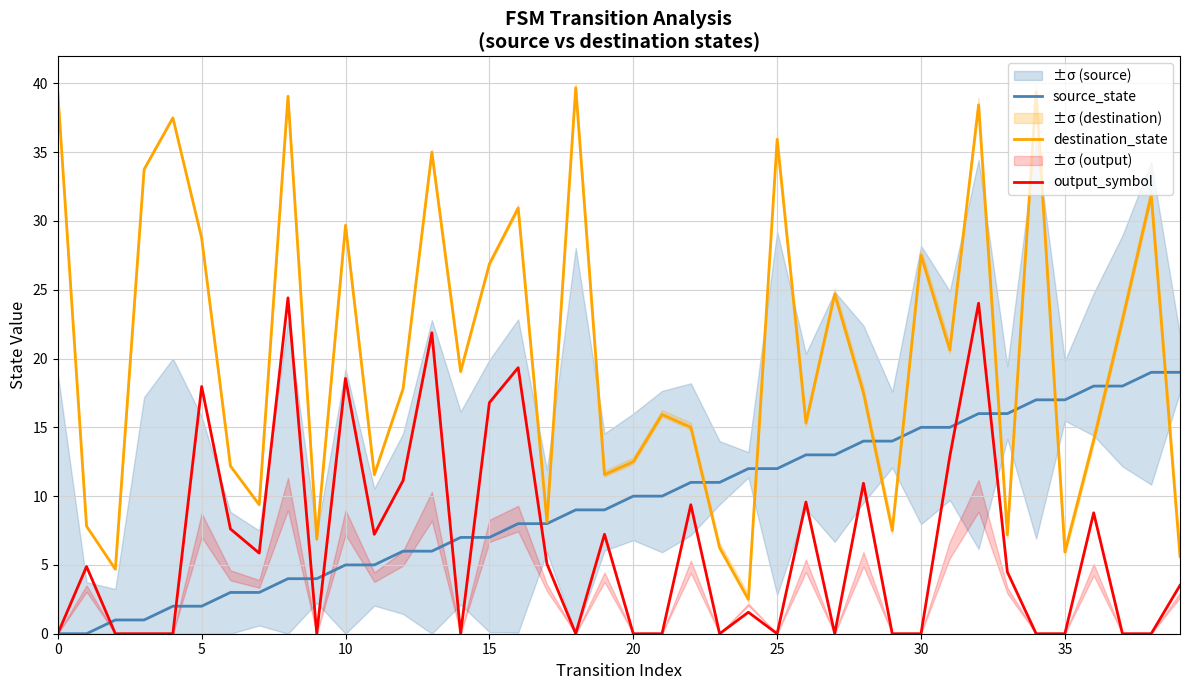

Count the number of data series in this chart.

3